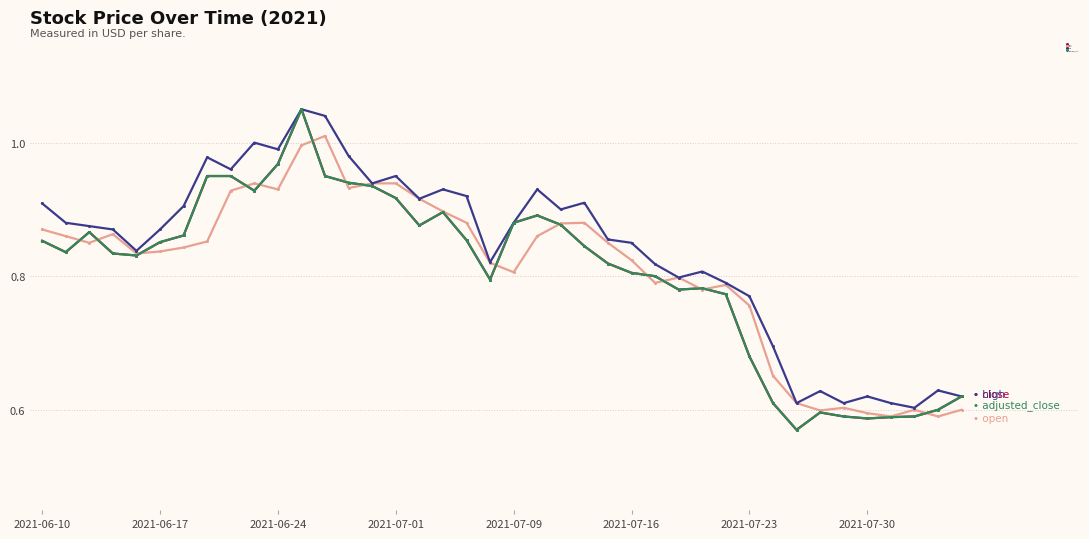

Is this an area chart (filled region under the line)?

No